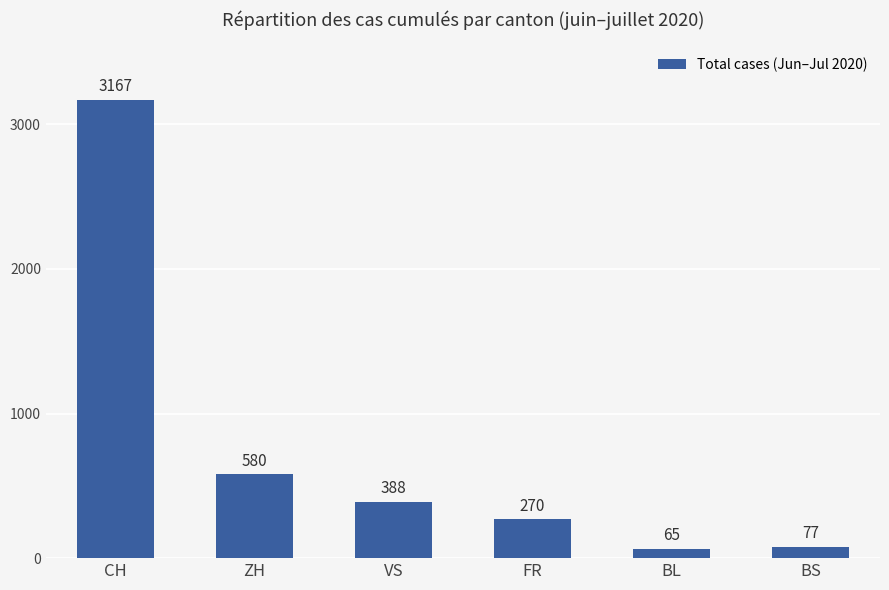

How many data points are less than 388?

3